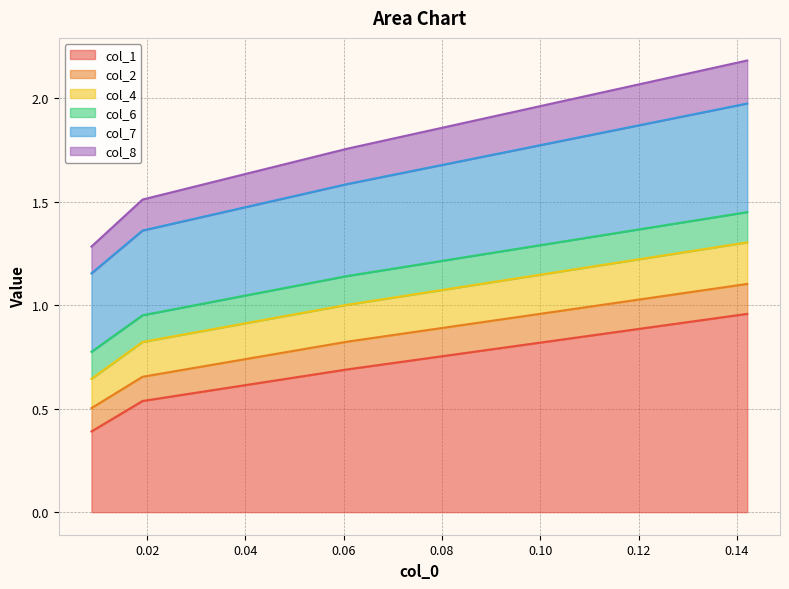

Between 0.142114385 and 0.019064125, which is larger?

0.142114385